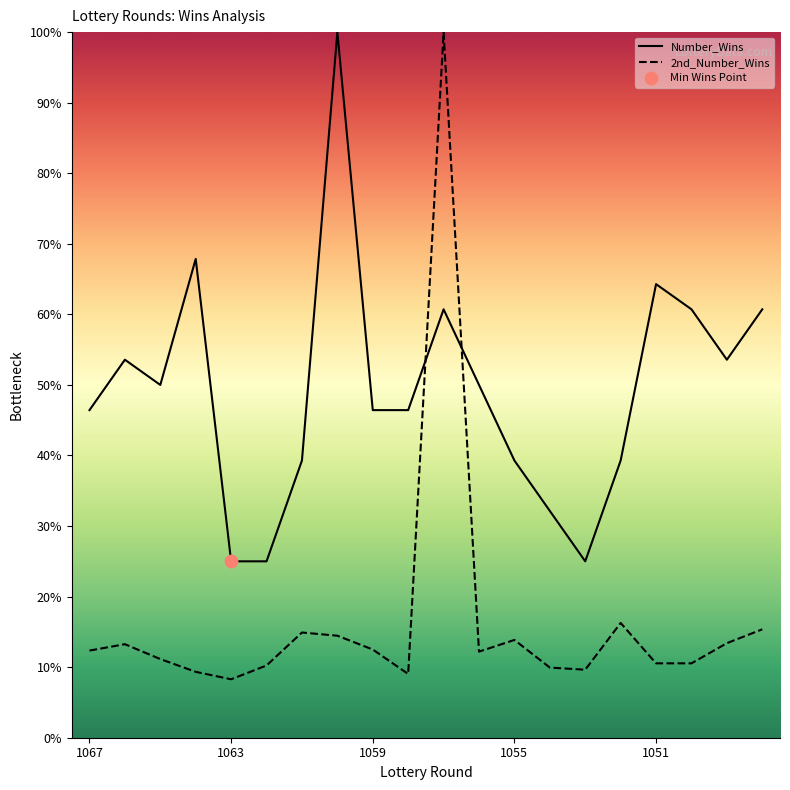

What are all the series names shown in the legend?

Number_Wins, 2nd_Number_Wins